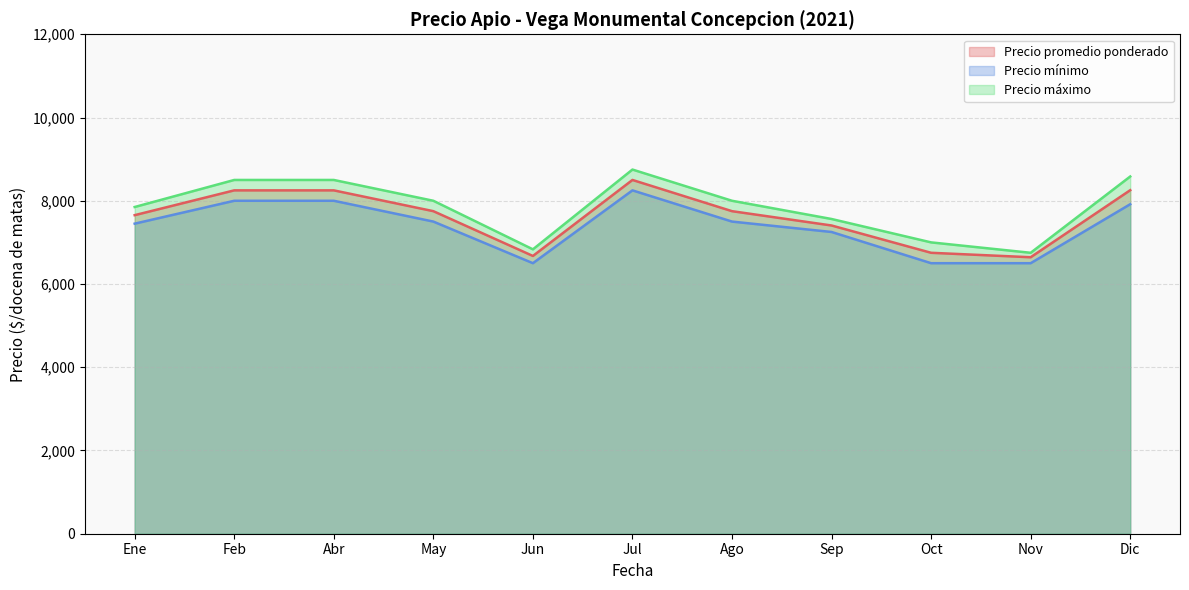

What is the maximum value shown in the chart?

8750